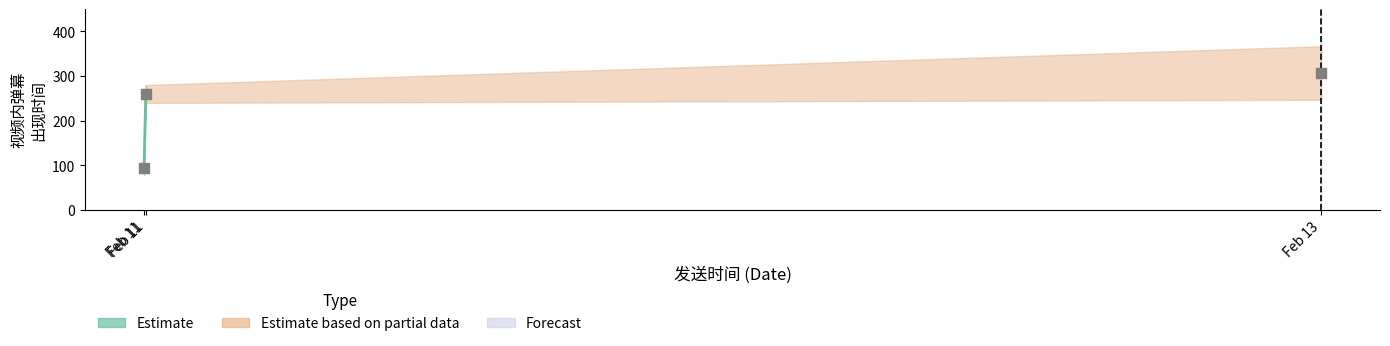

What Y value in the scatter plot is closest to 200?

259.6